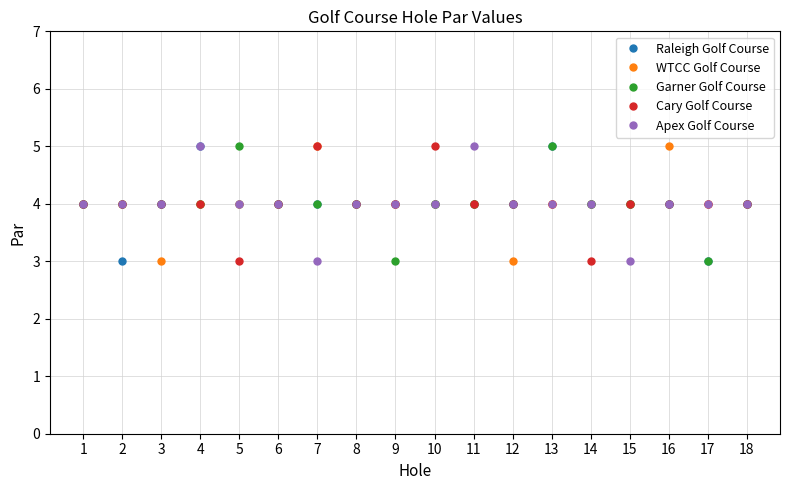

What is the sum of the Apex Golf Course values at 14 and 12?

8